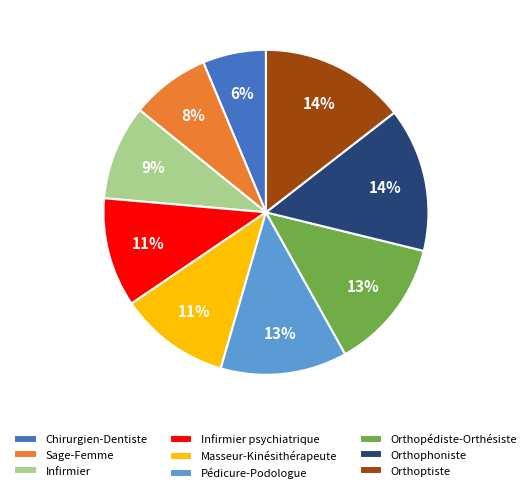

To the nearest percent, what is the difference between the largest and smallest slice percentages?

8%